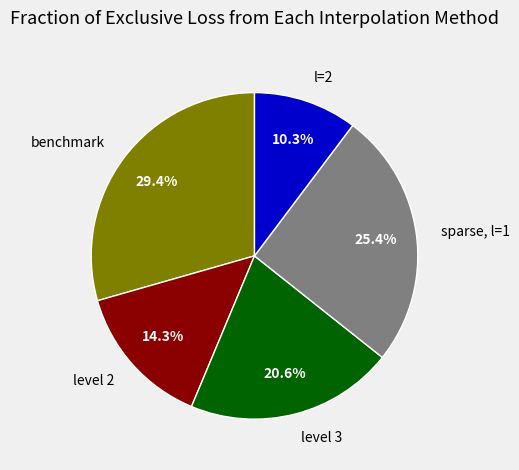

What portion of the pie excludes l=2?

89.7%